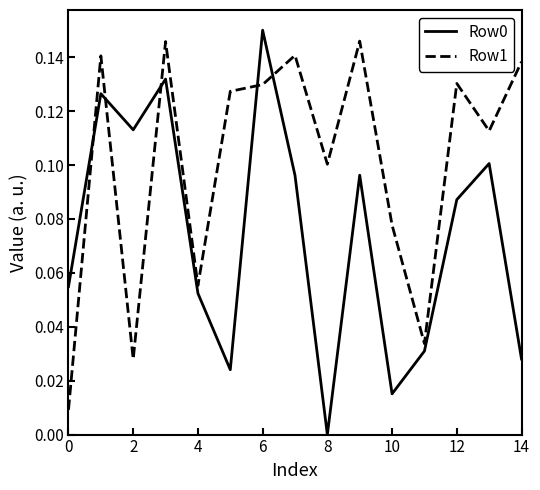

How many times do Row1 and Row0 cross each other?

5